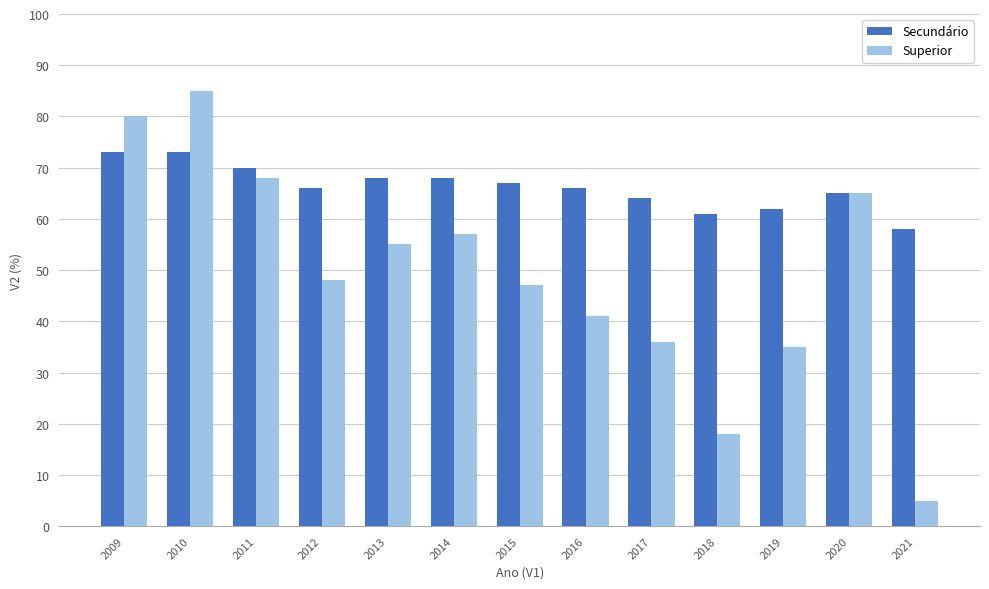

List the series in order of their overall mean, highest first.

Secundário, Superior